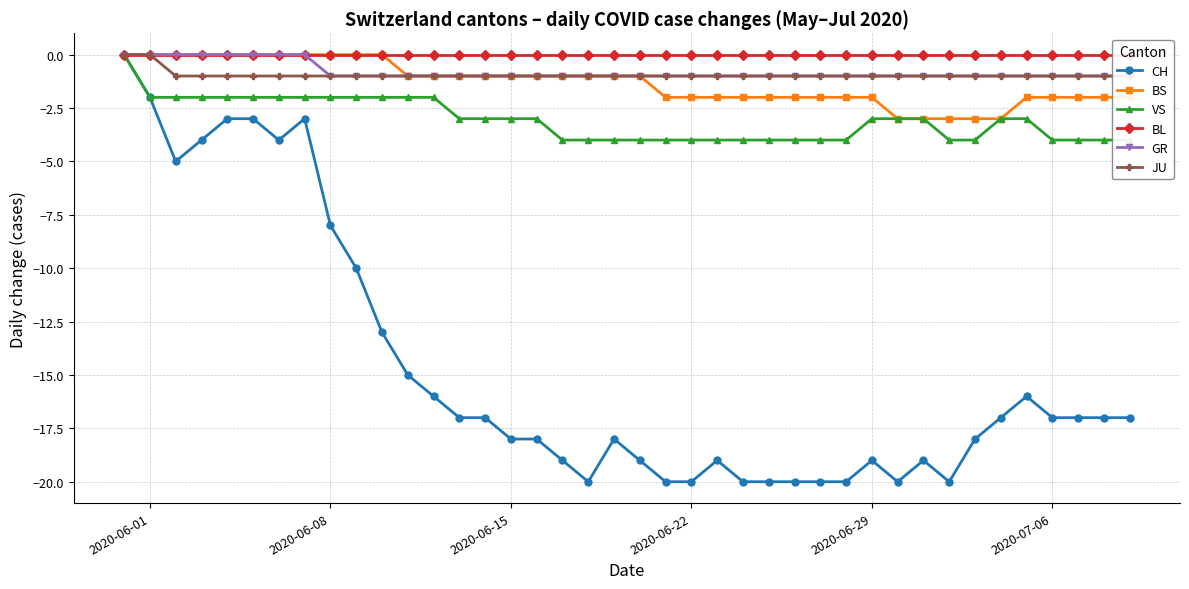

What are all the series names shown in the legend?

CH, BS, VS, BL, GR, JU